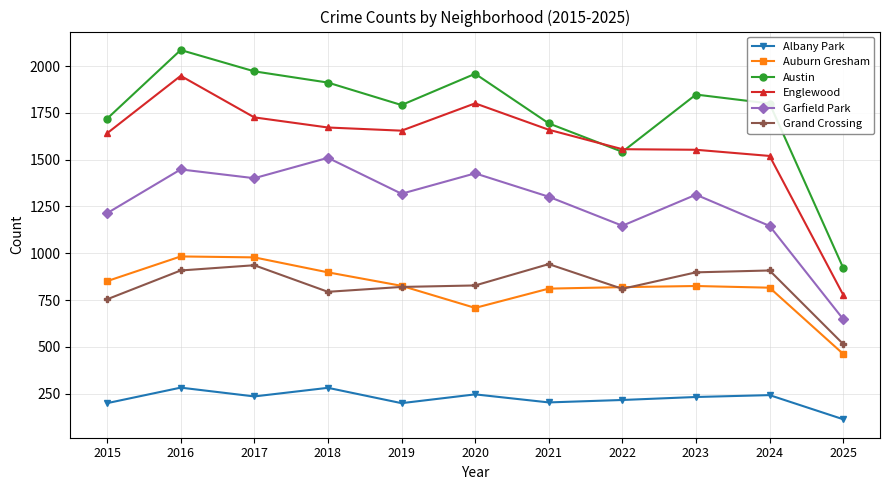

What is the maximum value for Auburn Gresham?

983